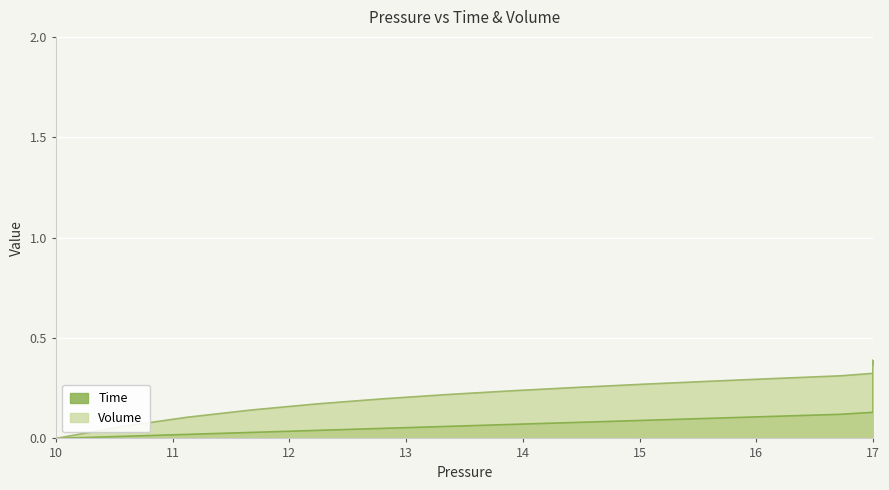

Is it true that Time equals 0.6 at 17?

False